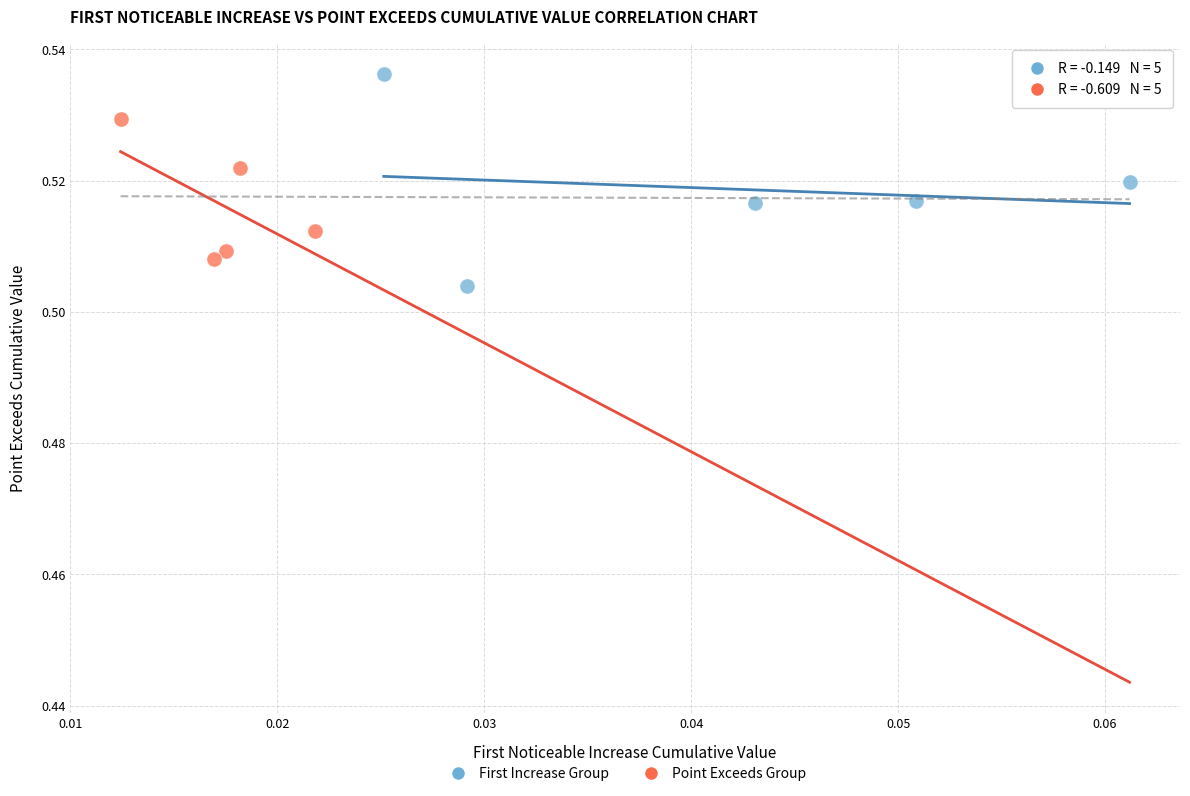

Which series reaches the maximum Y coordinate?

First Increase Group